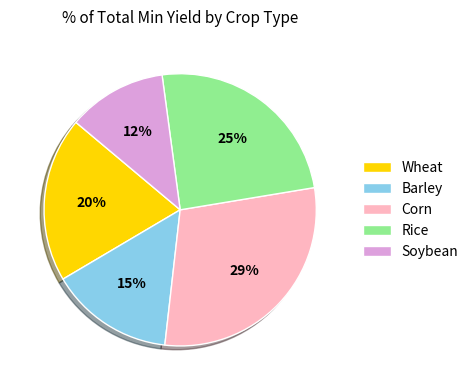

How many segments does this pie chart have?

5